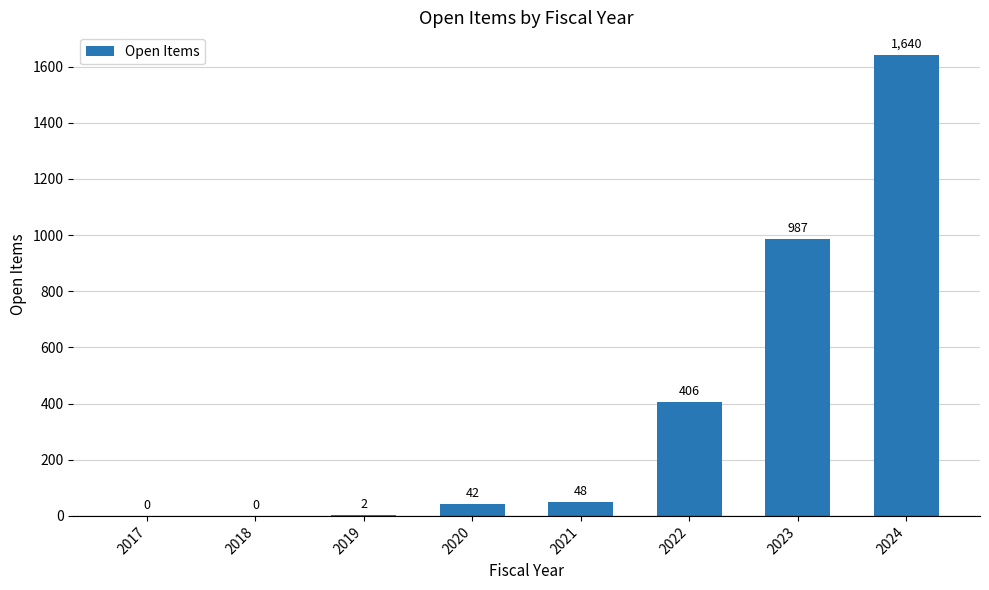

Where is the data nearest to the value 820?

2023